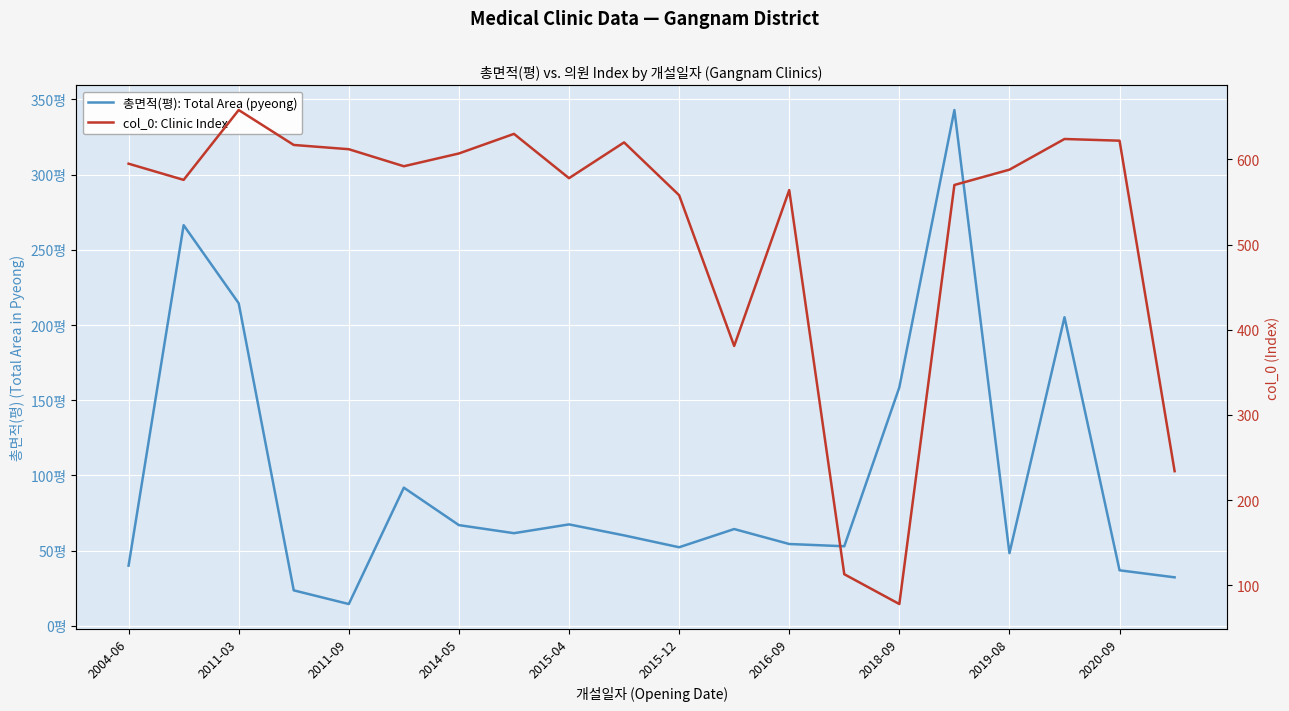

Is the value of col_0: Clinic Index at 2020-09 greater than the value of 총면적(평): Total Area (pyeong) at 2004-06?

Yes